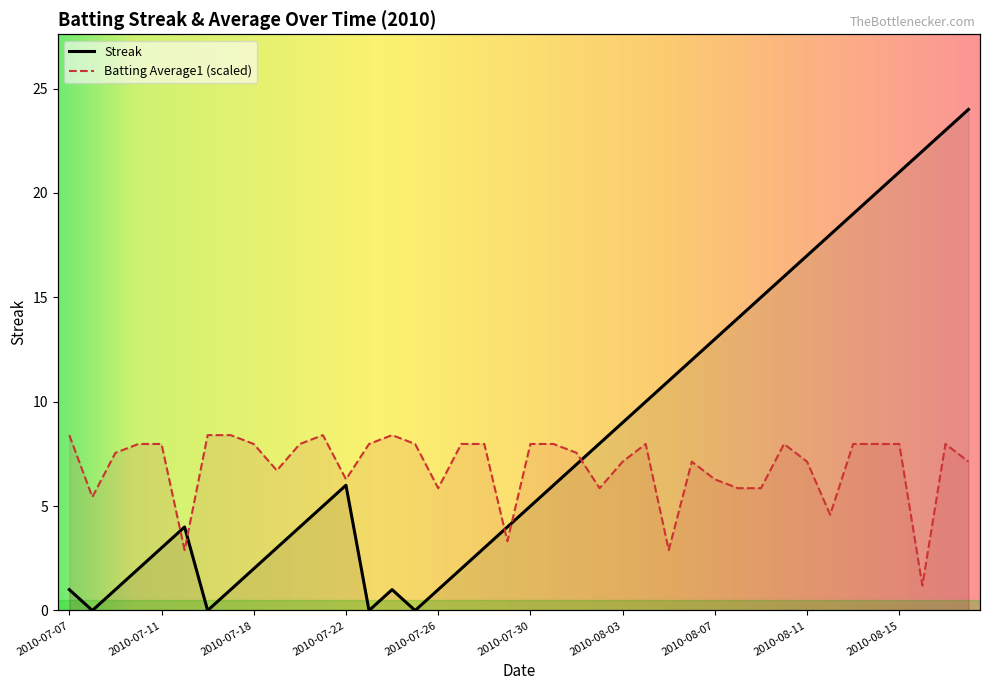

Is it true that Streak equals 10.0 at 2010-08-04?

True